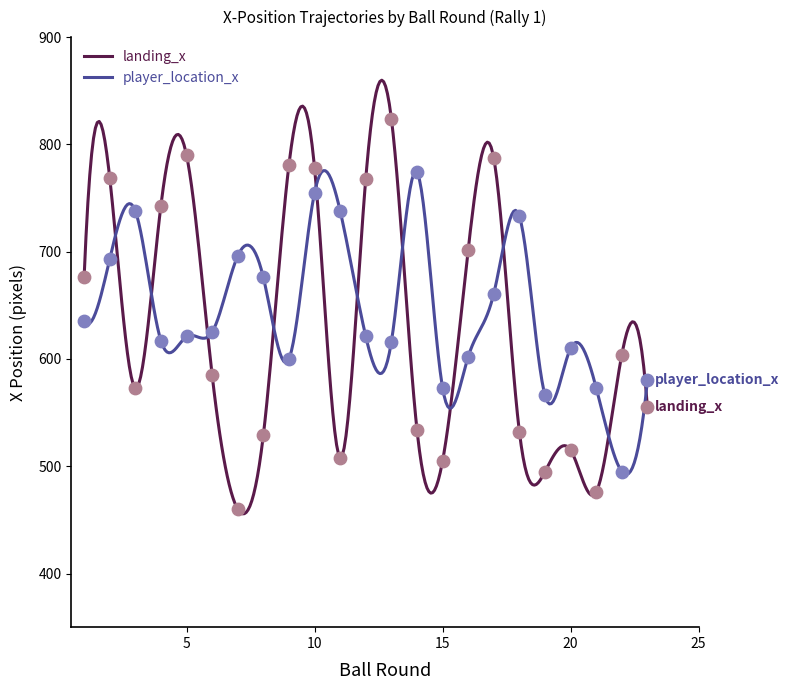

What are all the series names shown in the legend?

landing_x, player_location_x